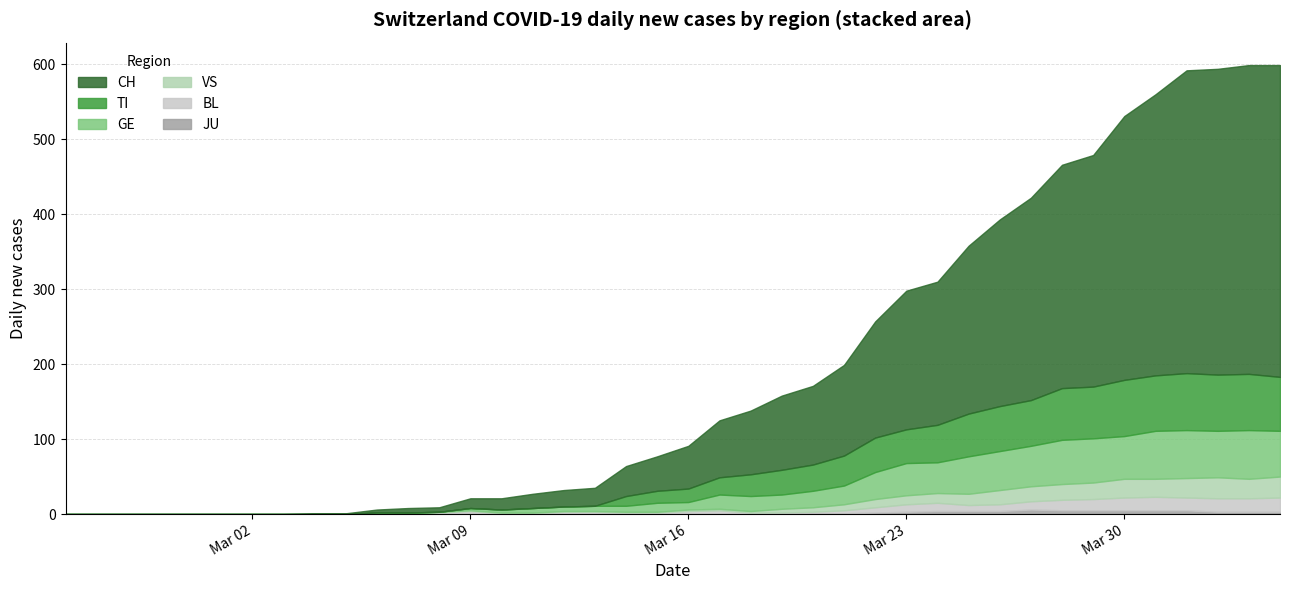

How many interior local valleys does the BL series have?

2